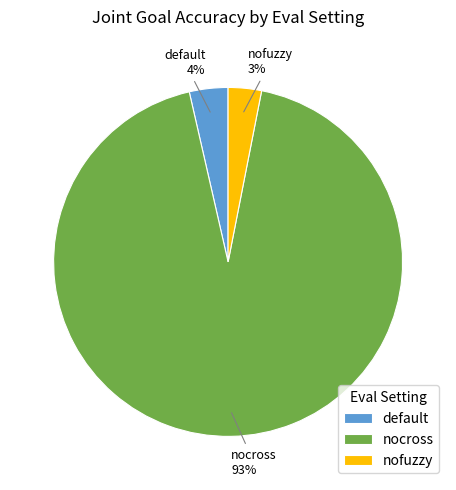

How many segments does this pie chart have?

3